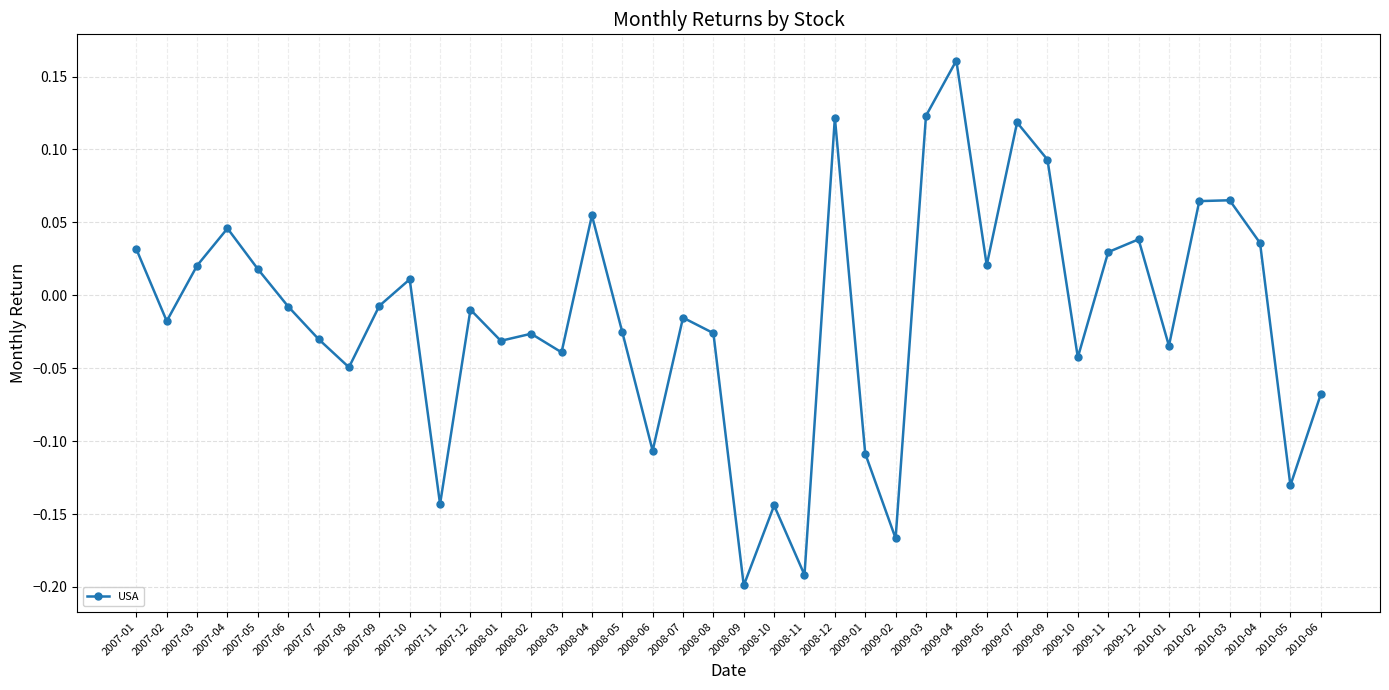

Which category has the highest value across all series?

2009-04